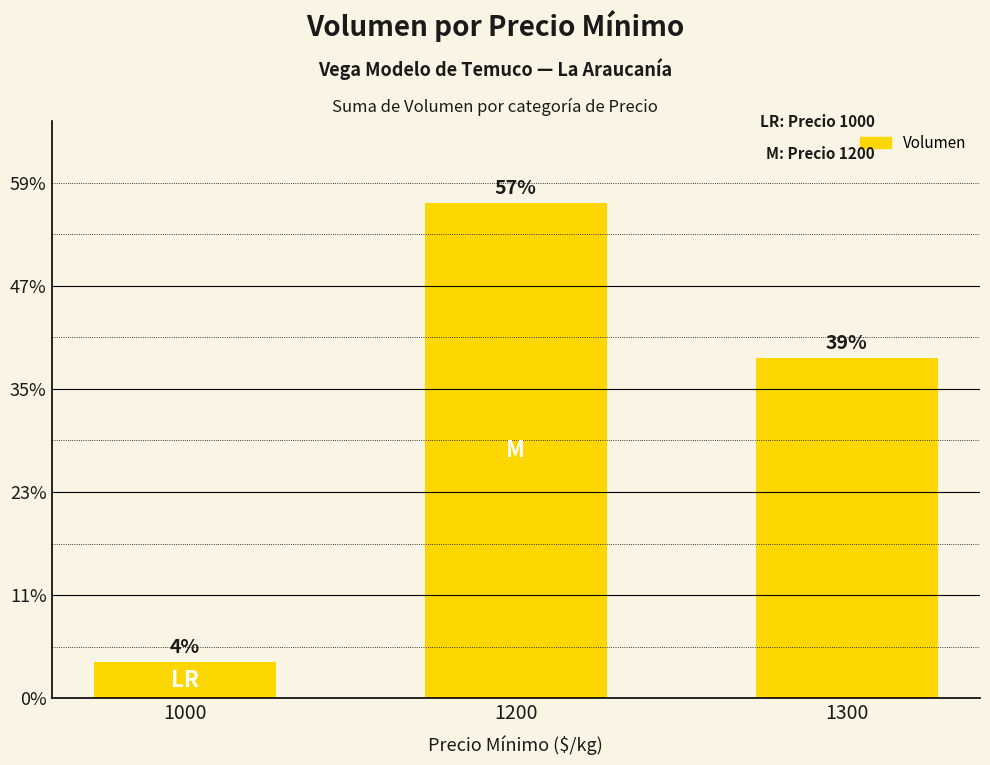

Are the bars horizontal?

No